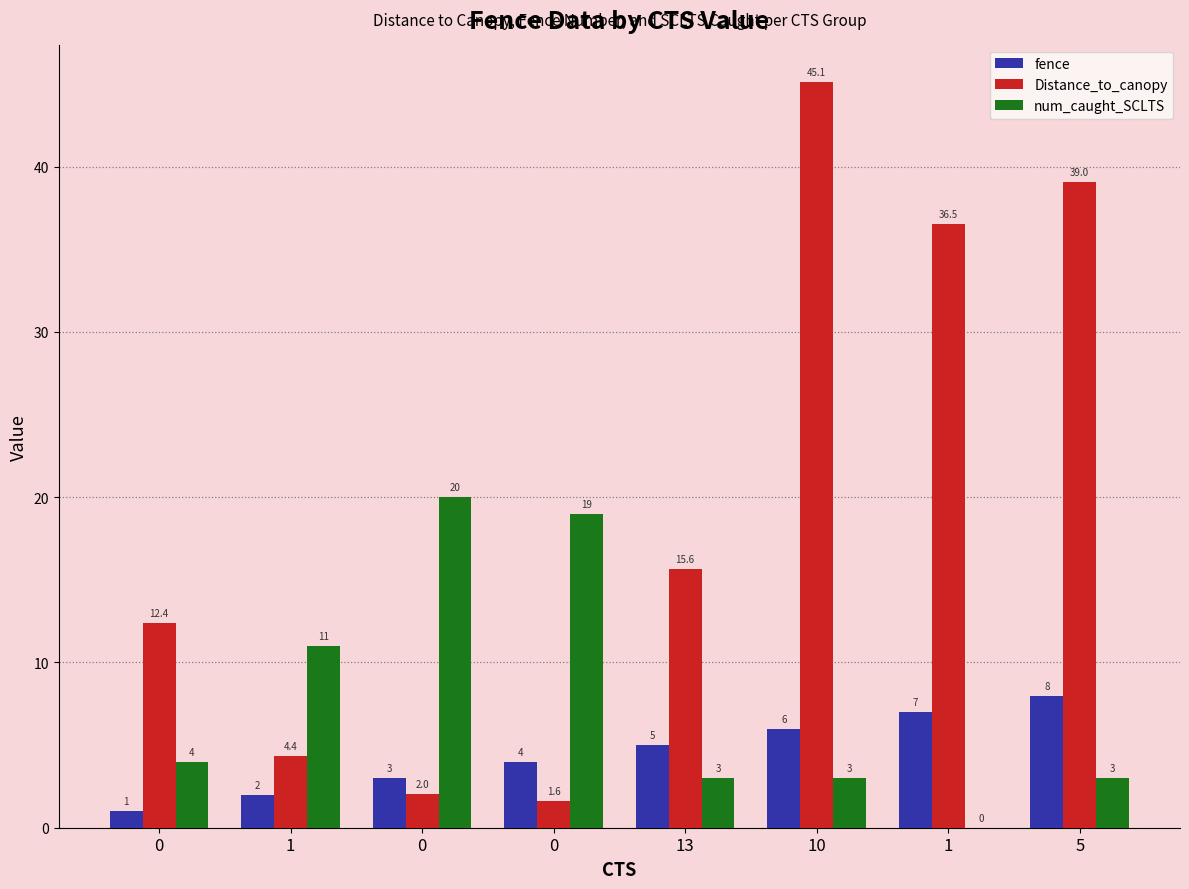

Are the bars grouped side by side (vs. stacked)?

Yes